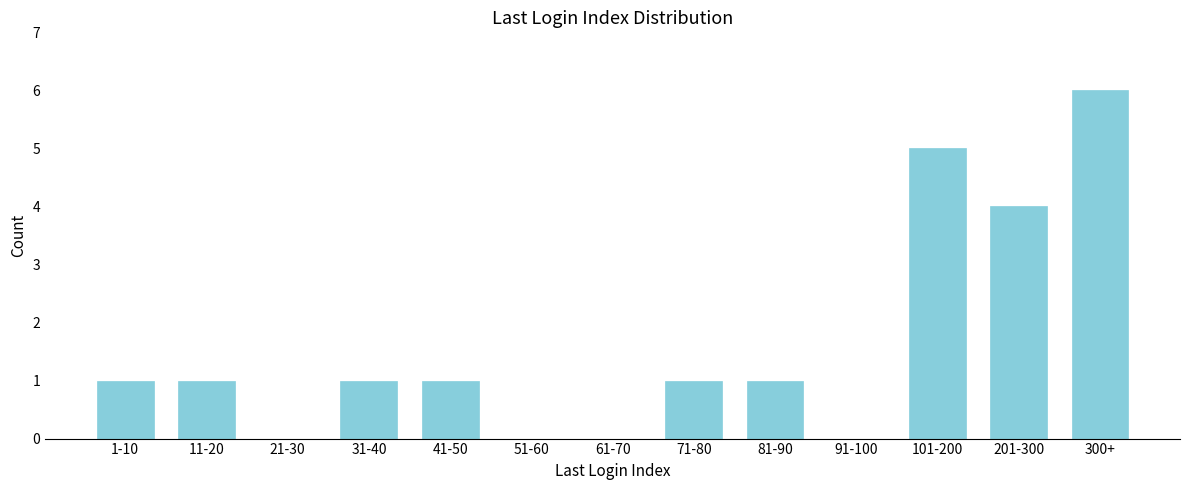

Reading right to left, extract all data points from this chart.

300+=6	201-300=4	101-200=5	91-100=0	81-90=1	71-80=1	61-70=0	51-60=0	41-50=1	31-40=1	21-30=0	11-20=1	1-10=1